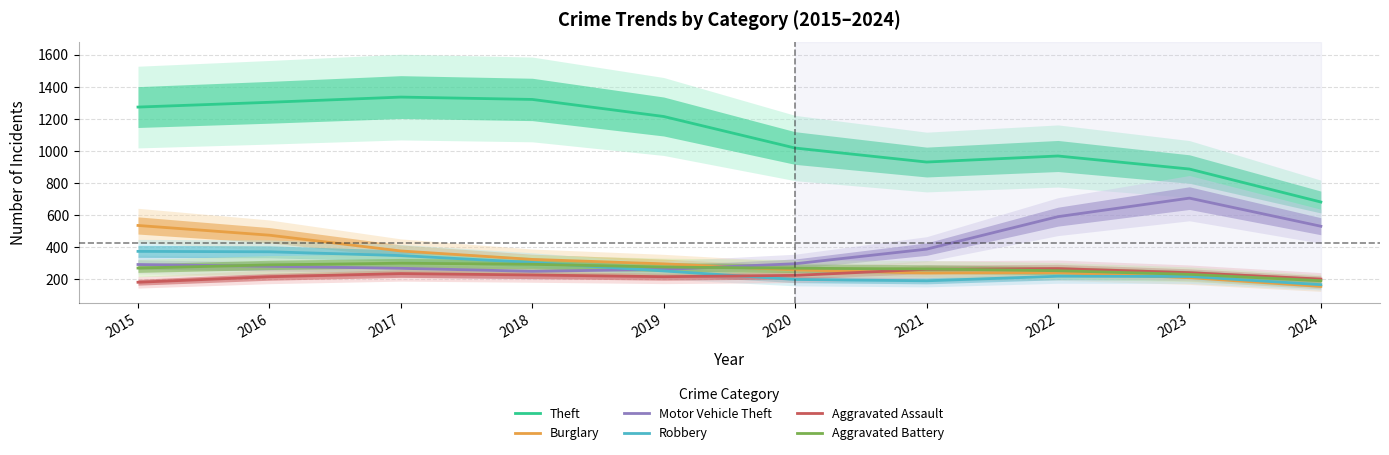

True or false: Aggravated Assault and Theft cross at least once.

False